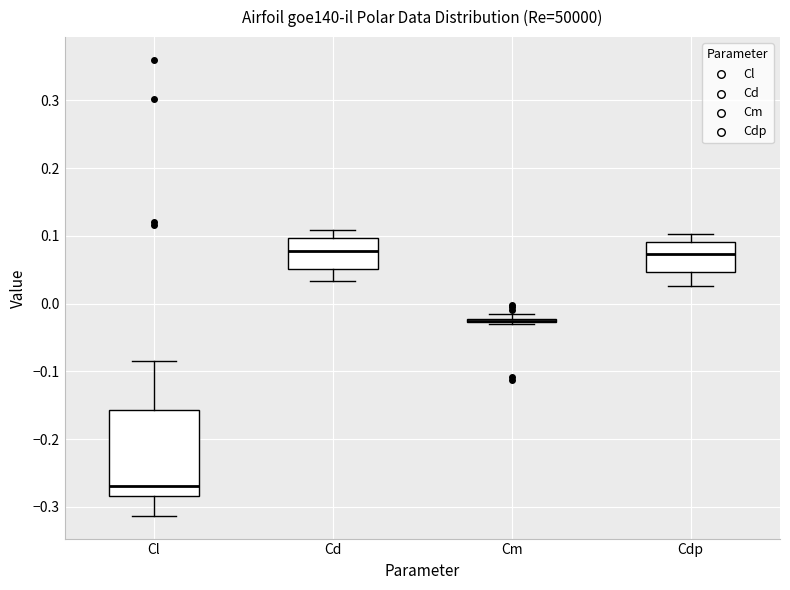

Which box is the tallest, from its lower edge to its upper edge?

Cl